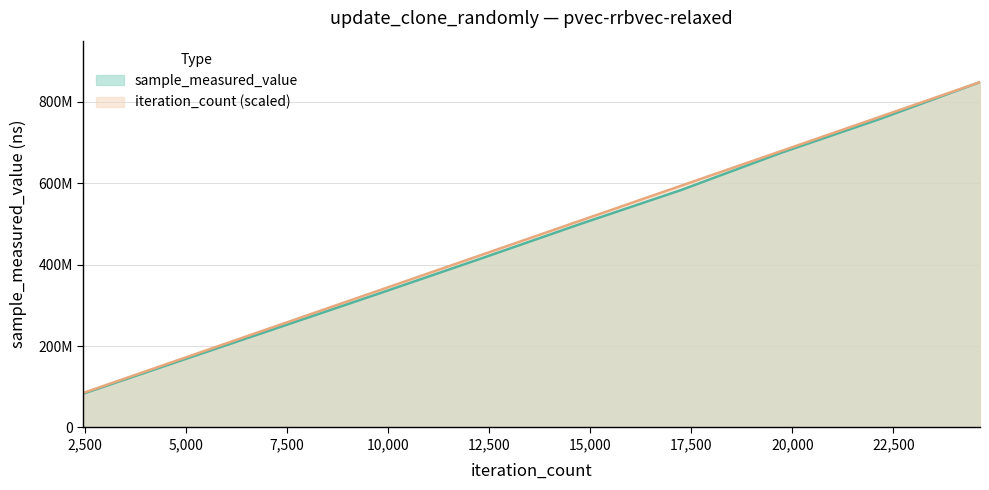

Count the number of data series in this chart.

2